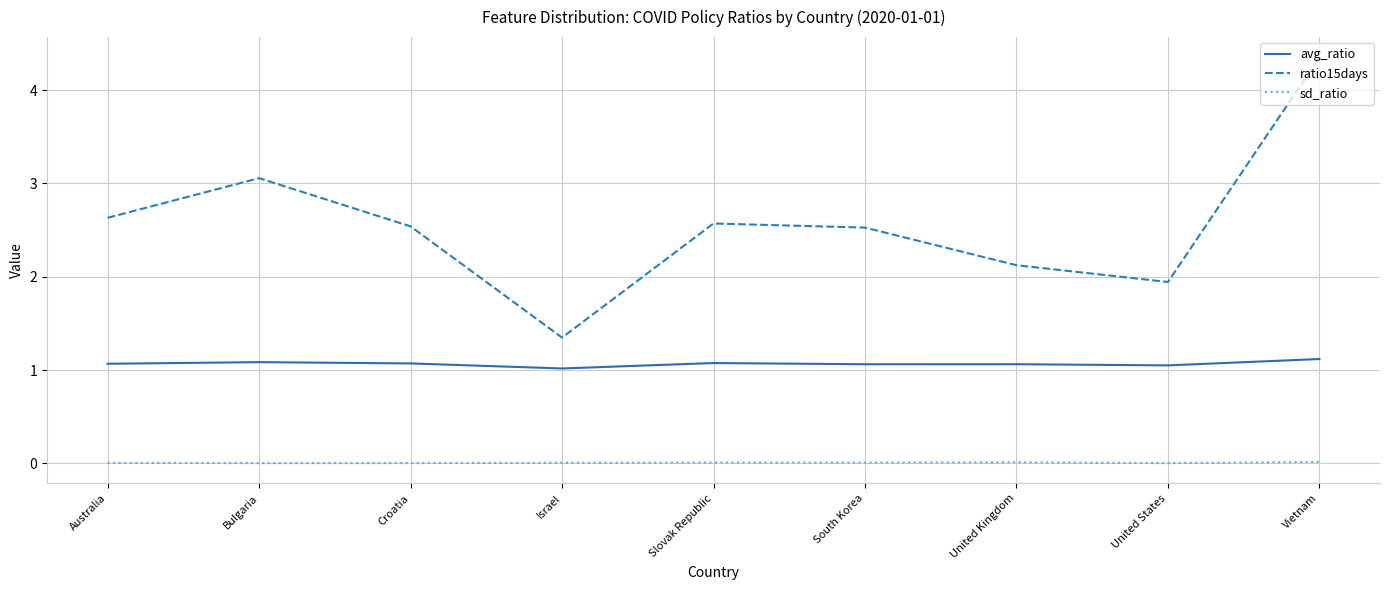

True or false: sd_ratio has a value of 0.0 at Israel.

True